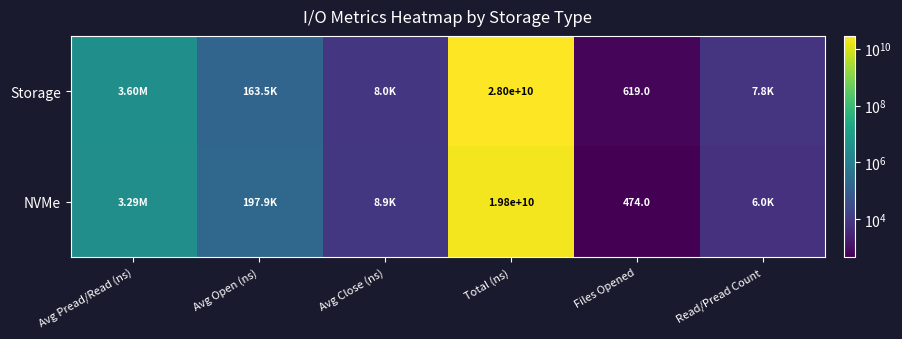

What value does the Storage series have at Avg Open (ns)?

163537.5